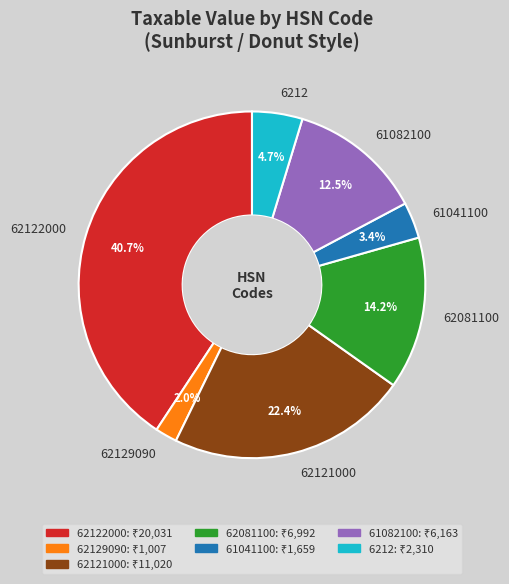

To the nearest percent, what is the difference between the largest and smallest slice percentages?

39%